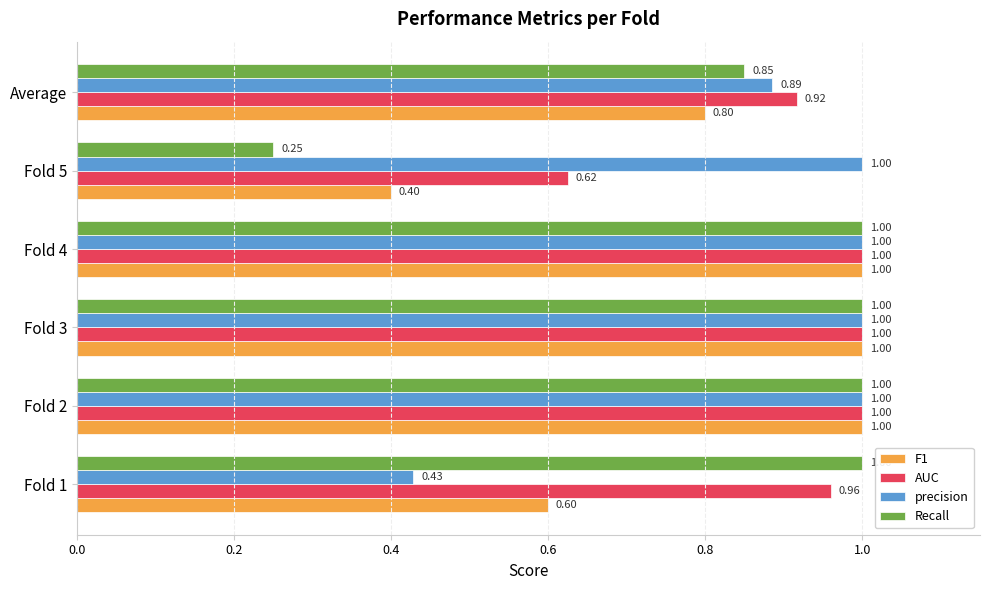

Rank the series by their average value, from highest to lowest.

AUC, precision, Recall, F1